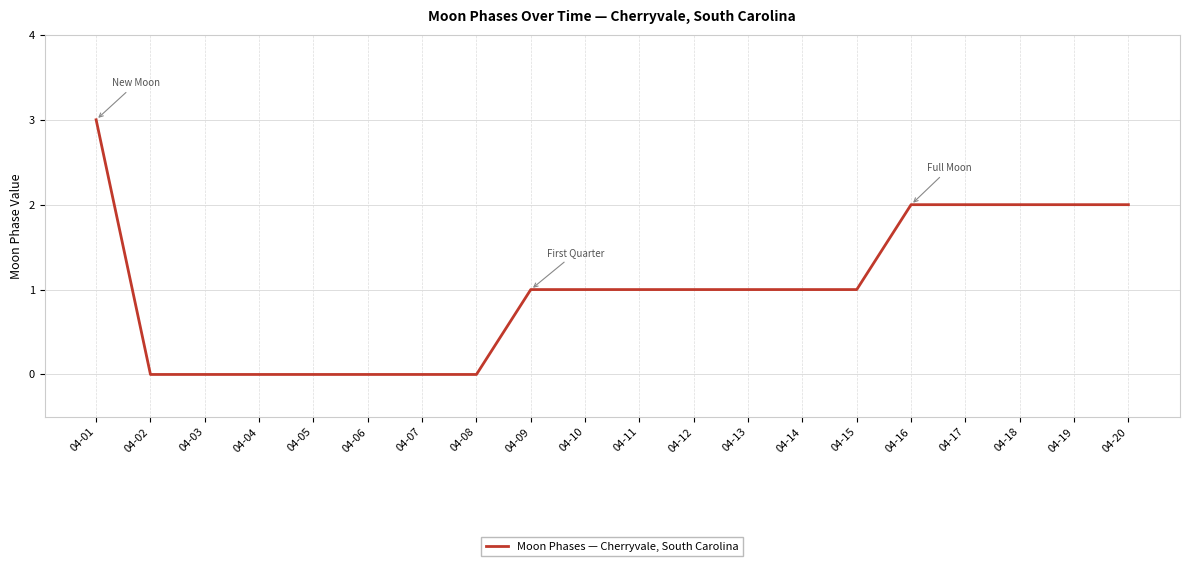

Reading left to right, list all the values displayed in this chart.

04-01=3	04-02=0	04-03=0	04-04=0	04-05=0	04-06=0	04-07=0	04-08=0	04-09=1	04-10=1	04-11=1	04-12=1	04-13=1	04-14=1	04-15=1	04-16=2	04-17=2	04-18=2	04-19=2	04-20=2